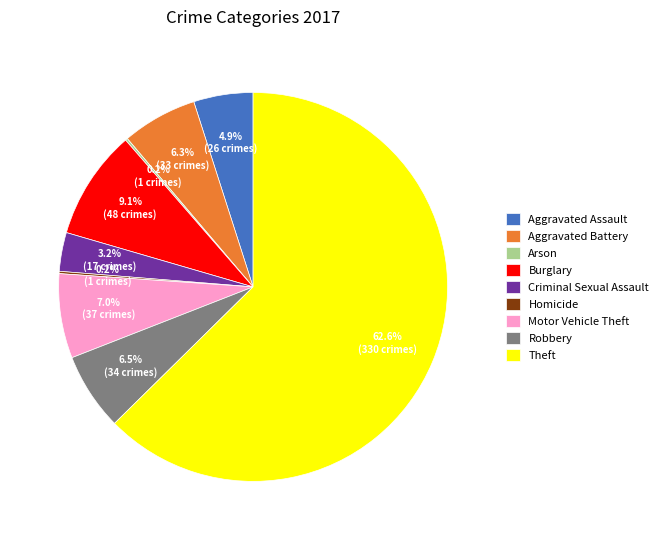

Which category has the biggest portion of the pie?

Theft